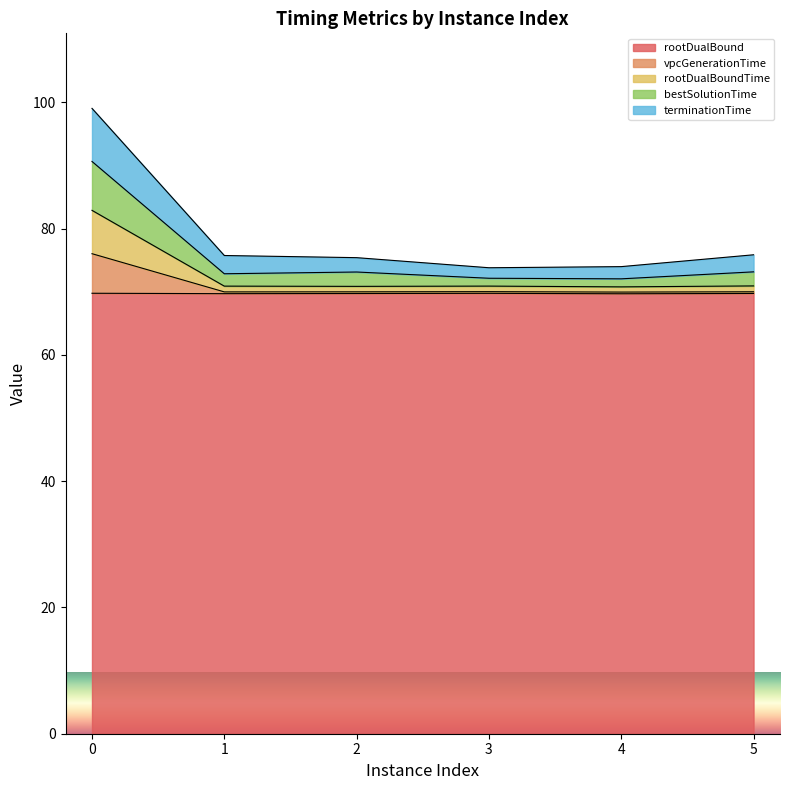

What is the lowest value of the rootDualBound series?

69.7